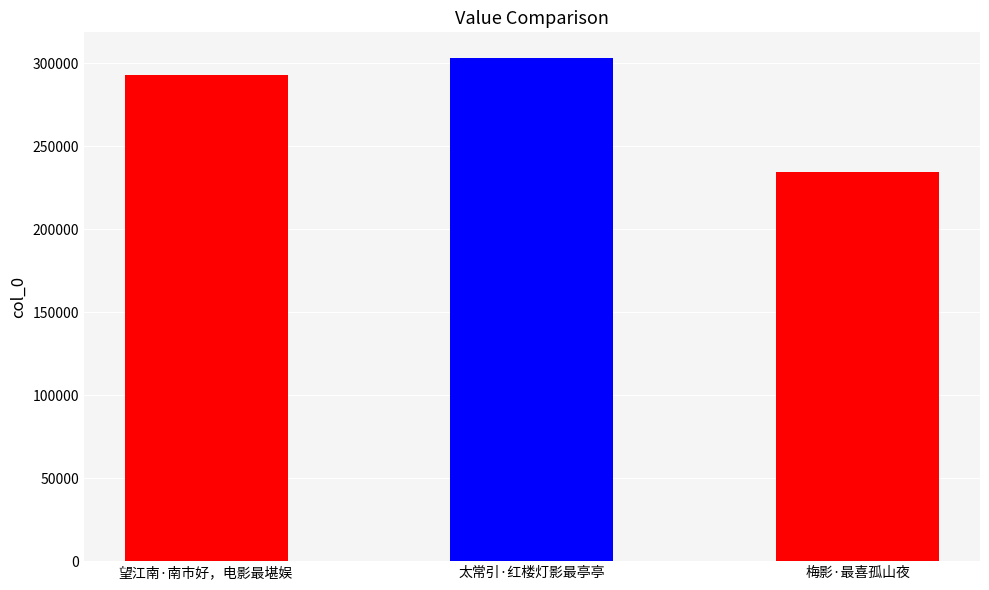

Which category has the highest value across all series?

太常引·红楼灯影最亭亭